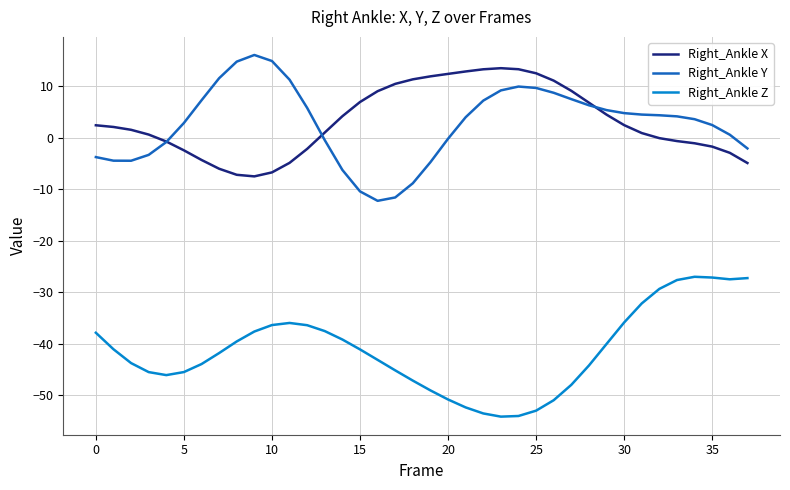

Rank the series by their maximum value, from lowest to highest.

Right_Ankle Z, Right_Ankle X, Right_Ankle Y